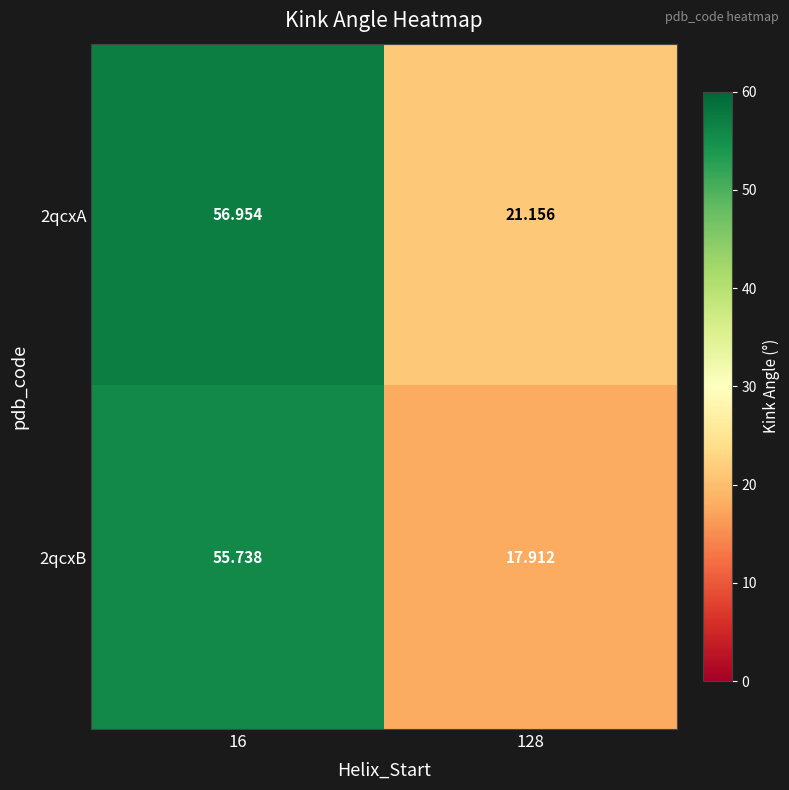

Is the value of 2qcxA at 16 greater than the value of 2qcxB at 128?

Yes